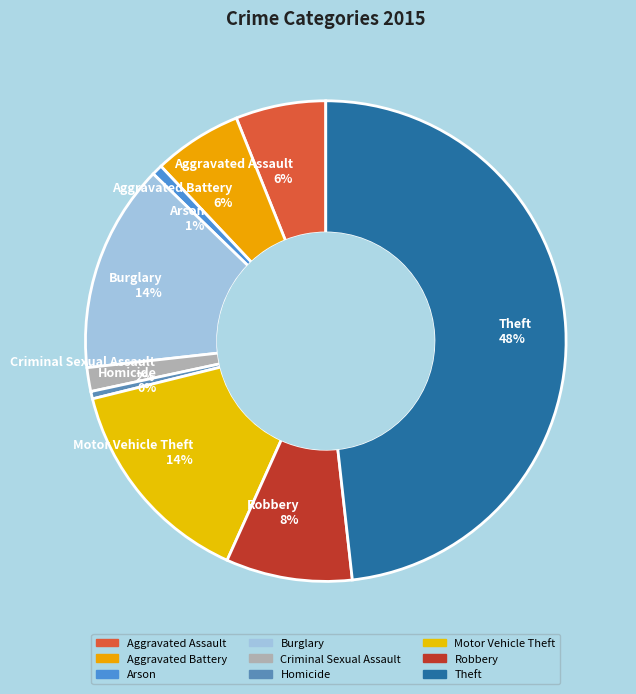

To the nearest percent, what is the average slice percentage?

11%